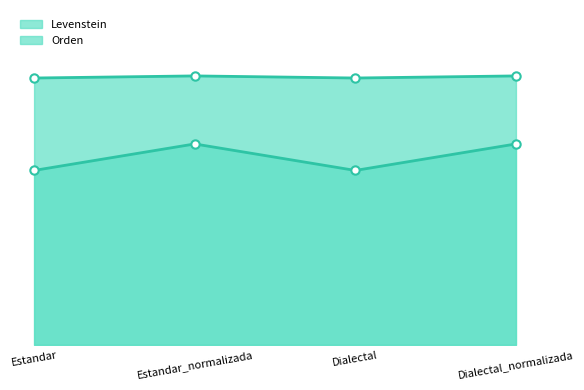

The Orden_line series shows 80.3 at Estandar_normalizada. True or false?

True